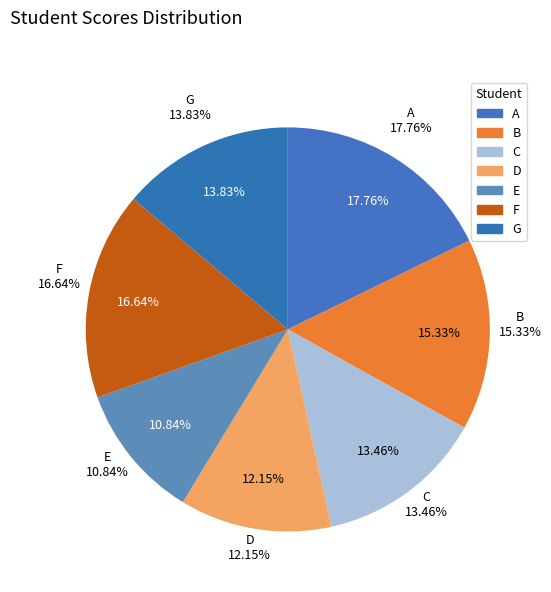

To the nearest percent, what is the combined percentage of E and A?

29%